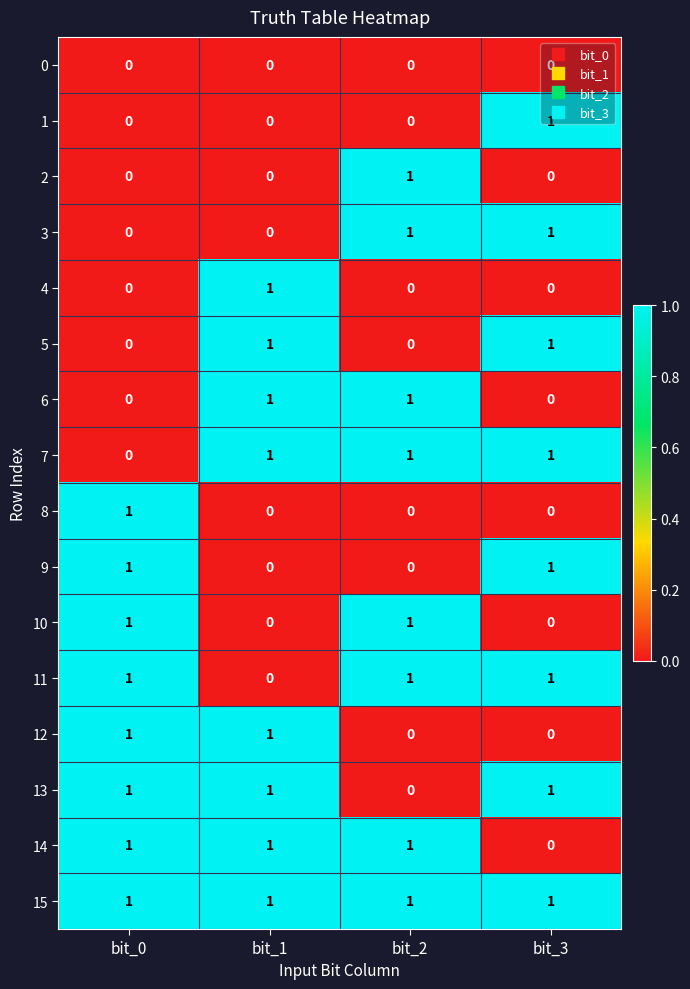

What is the sum of all 11 values?

3